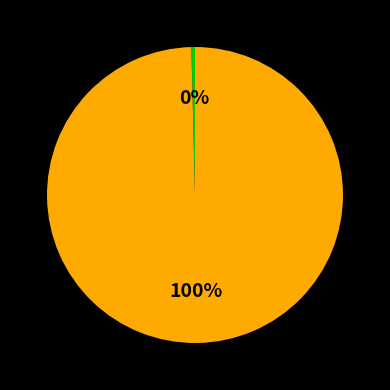

To the nearest percent, what is the average slice percentage?

50%